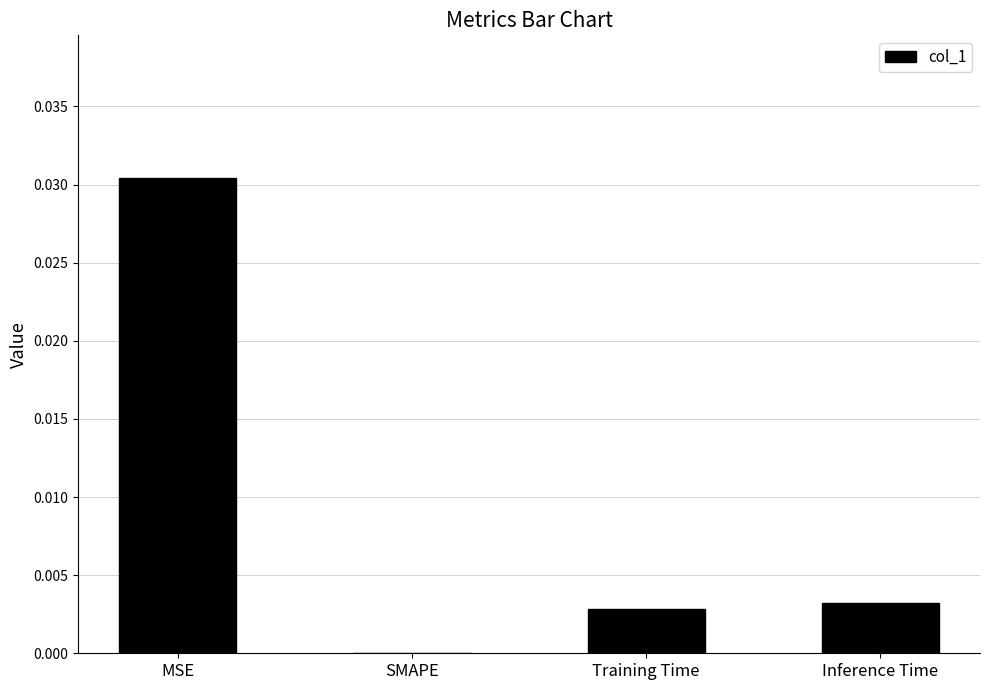

Which has a higher value, MSE or Training Time?

MSE